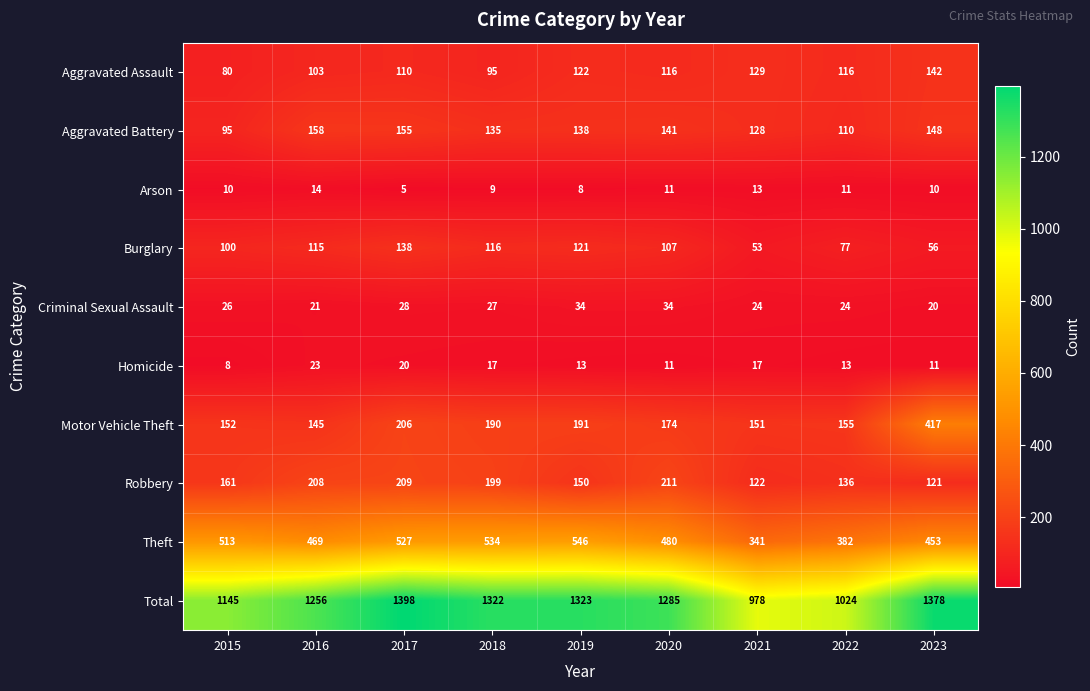

At how many categories does at least one series exceed 513?

9